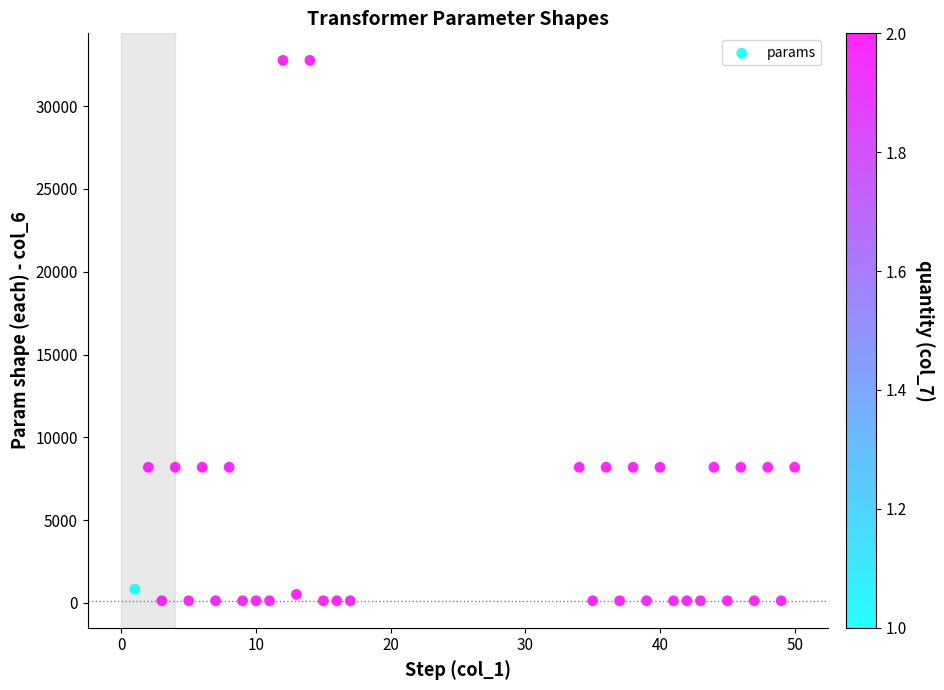

What is the range of Y values (max minus min)?

32640